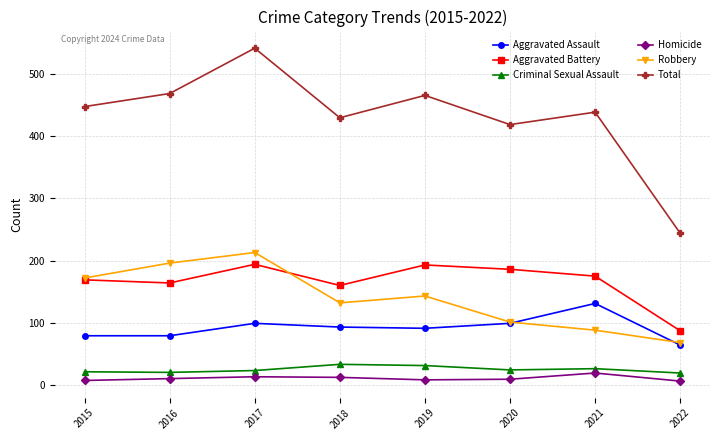

The Homicide series shows 7 at 2015. True or false?

True